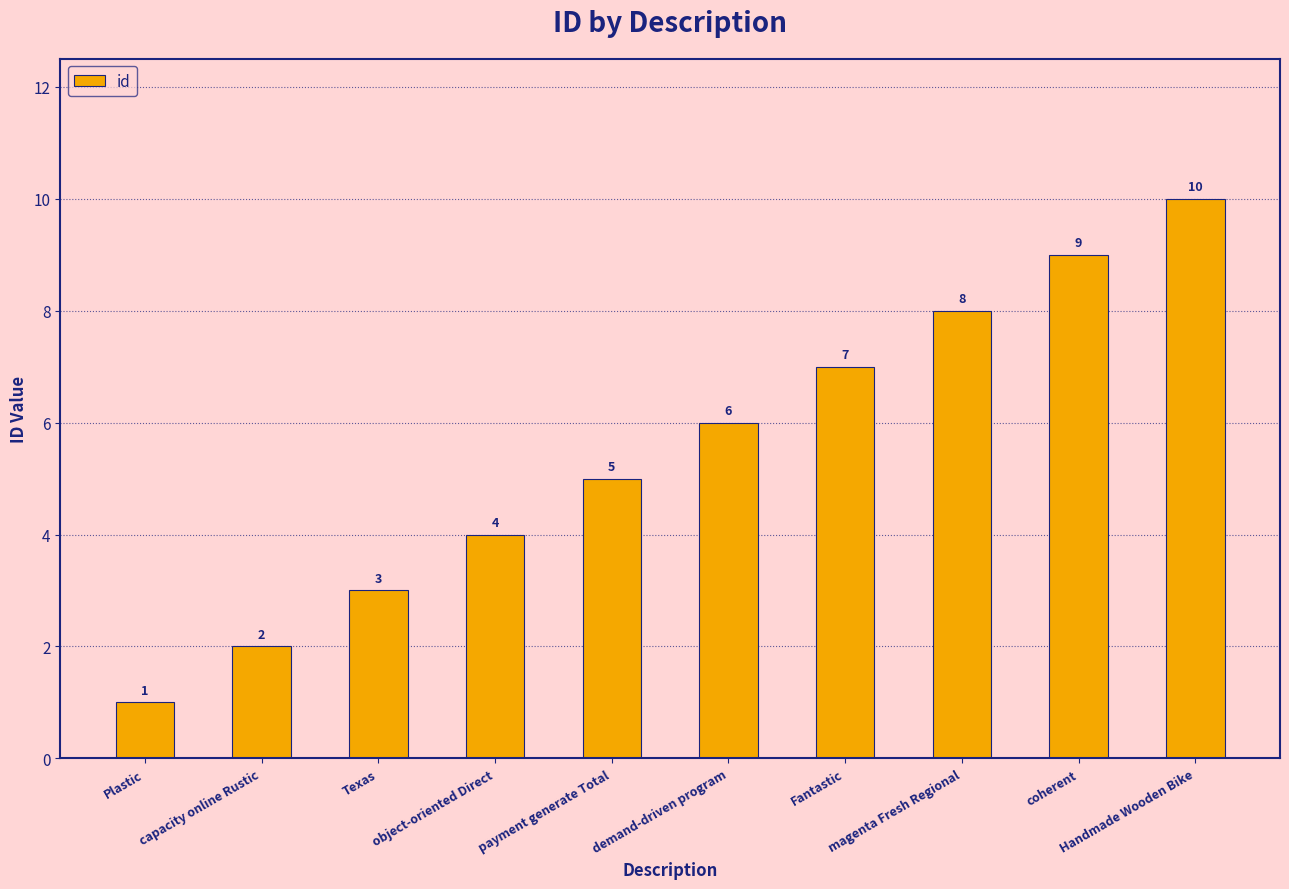

At which label is the value closest to 5?

payment generate Total